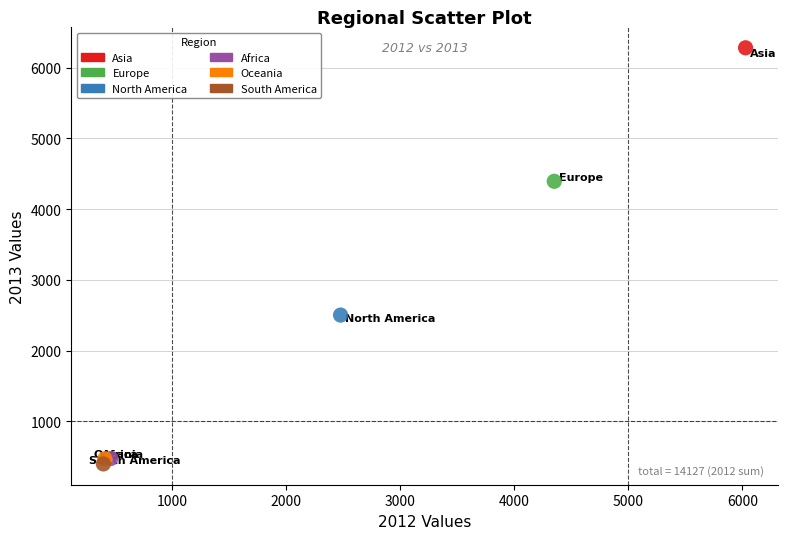

What are all the series names shown in the legend?

Asia, Europe, North America, Africa, Oceania, South America